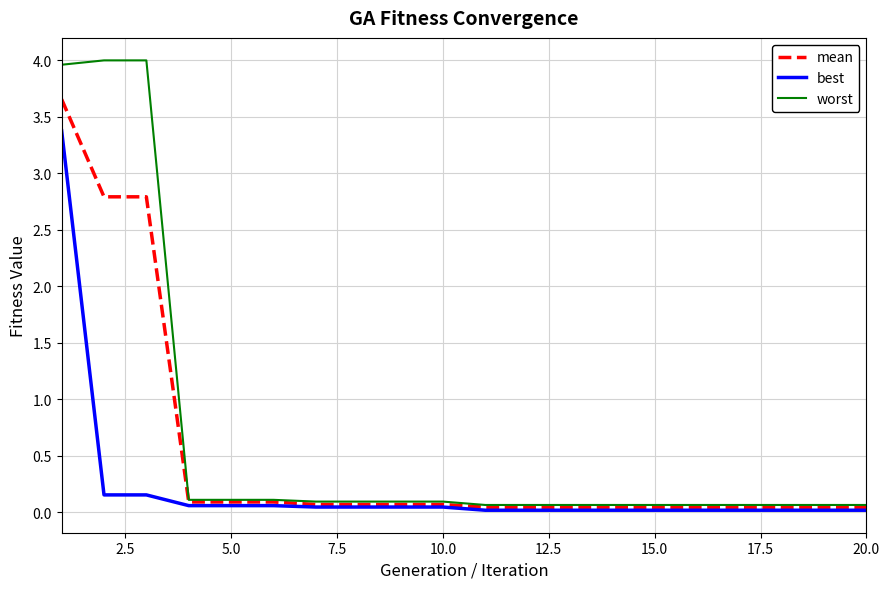

What is the maximum value shown in the chart?

4.0